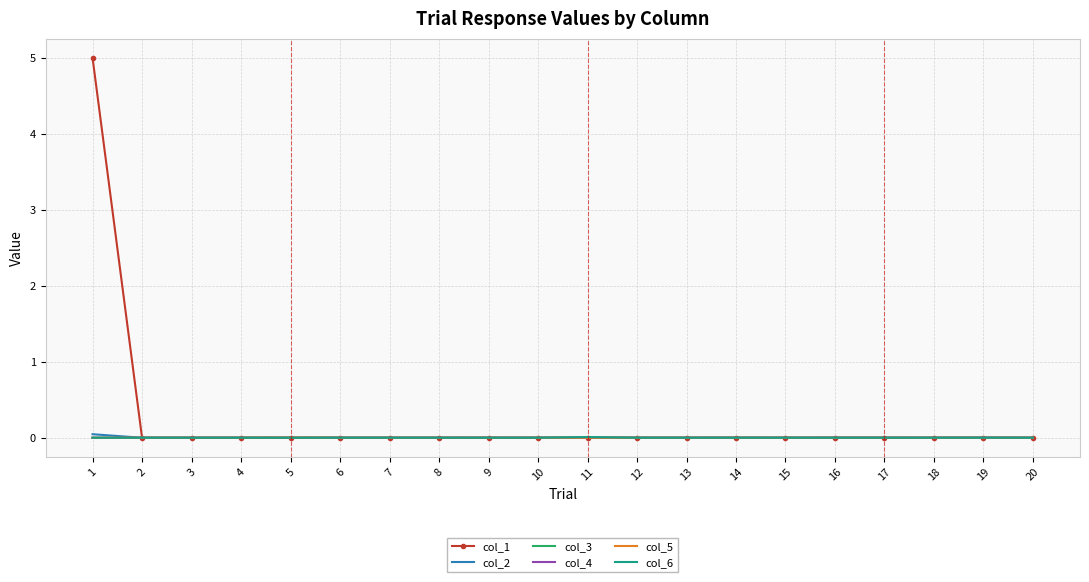

Which series has the widest spread of values?

col_1